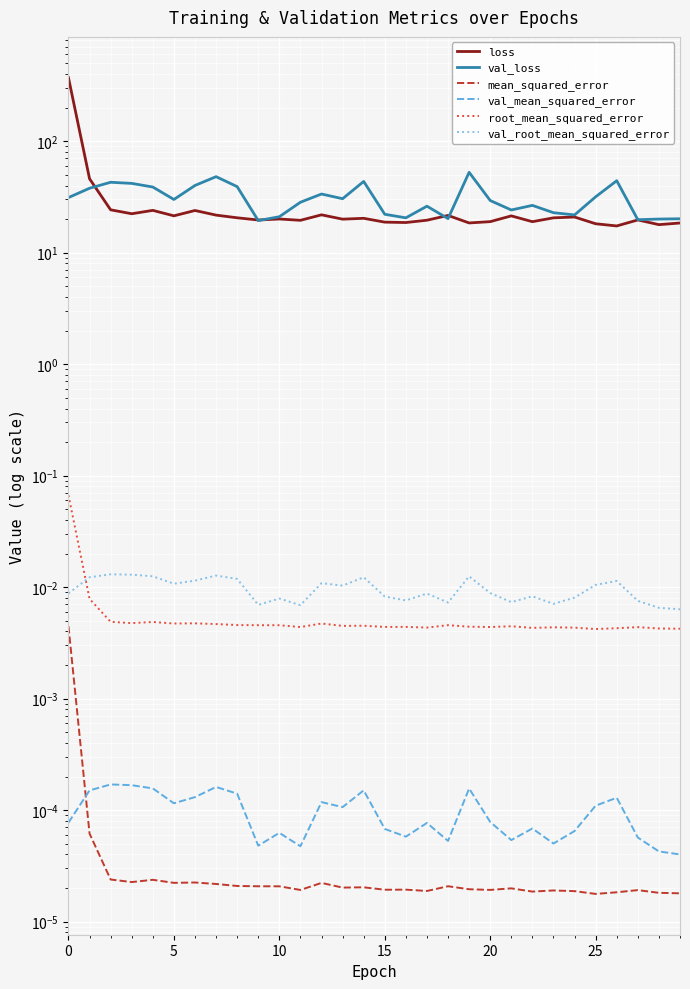

True or false: mean_squared_error and root_mean_squared_error intersect in this chart.

False